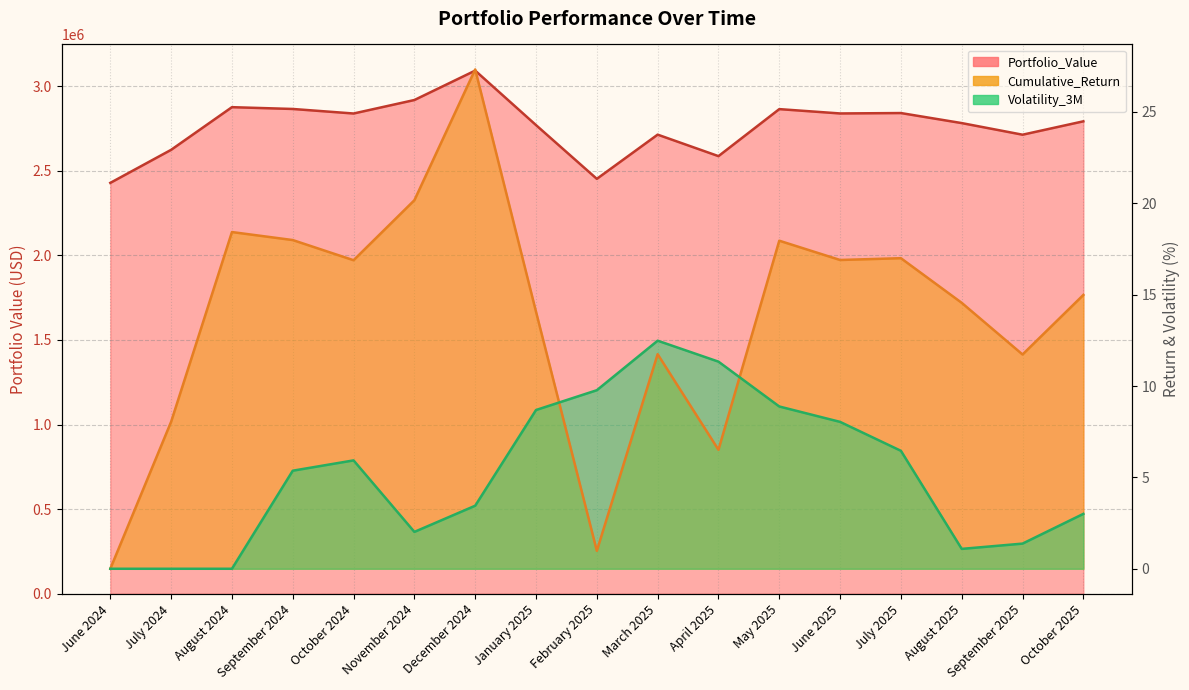

What is the difference between the second highest and minimum values in the Portfolio_Value series?

489872.4